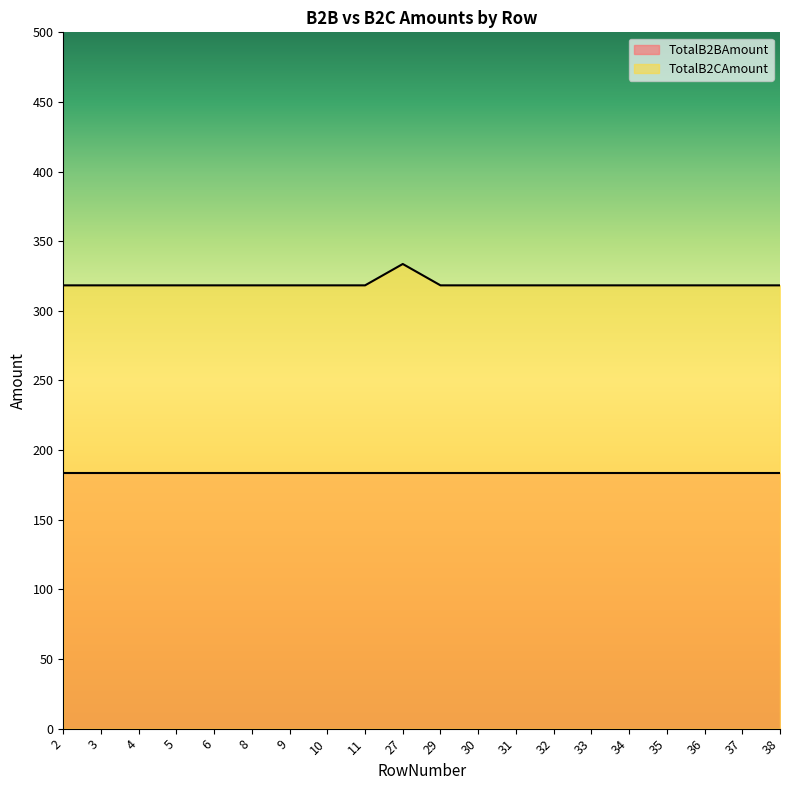

What value does the data have at 11?

318.3